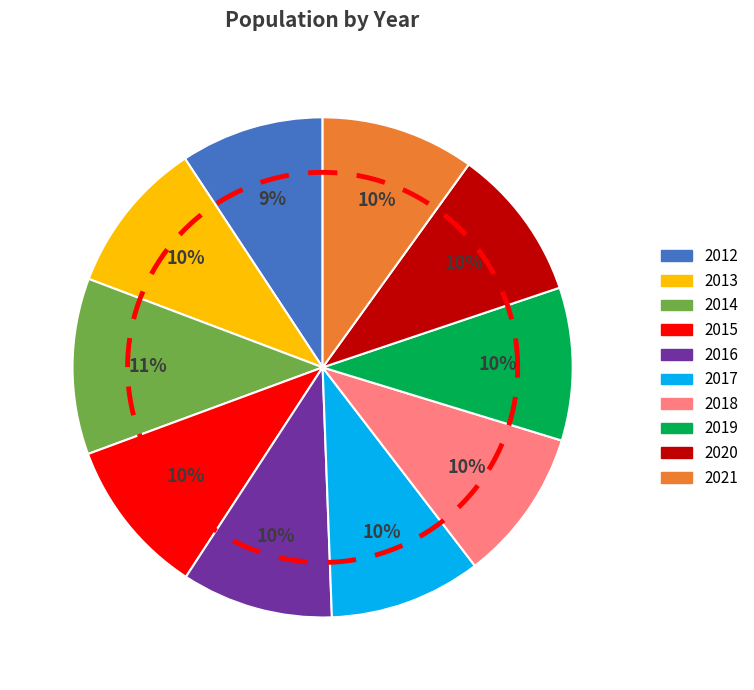

Which has a higher value, 2019 or 2012?

2019